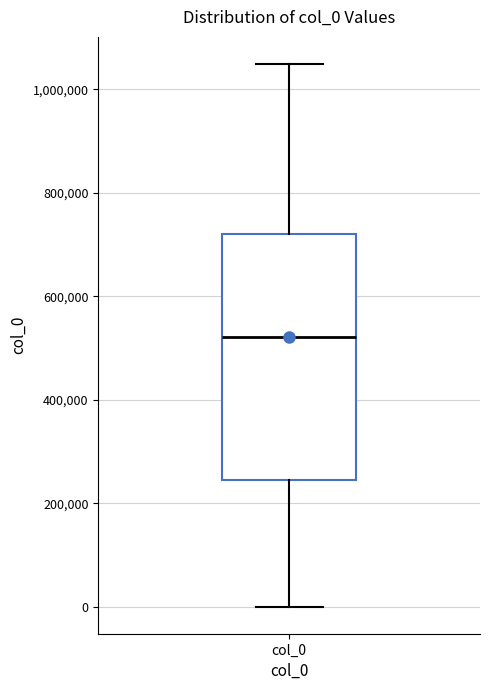

Where does the upper whisker of the box for col_0 end on the y-axis? The values are not printed on the chart, so give them approximately, as read against the axis.

1040000